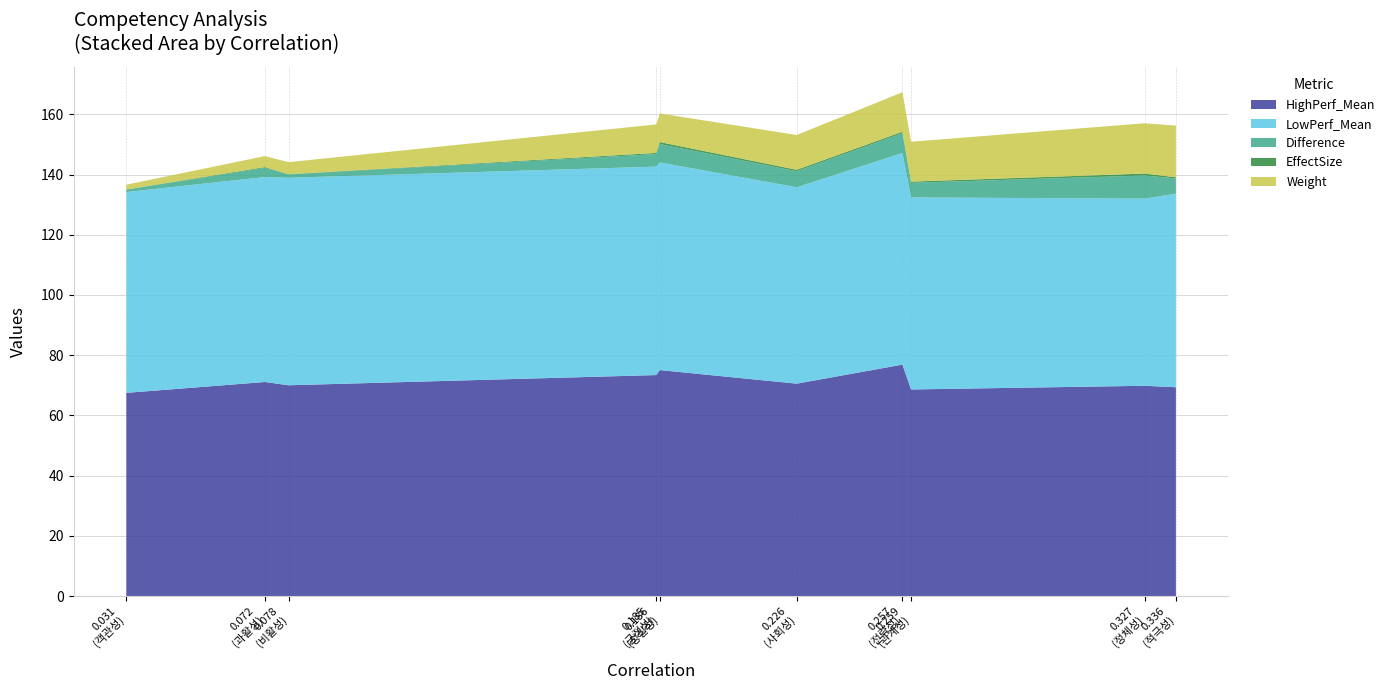

Reading left to right, list all the values displayed in this chart.

HighPerf_Mean: 적극성=69.4	정체성=69.8	관계성=68.6	전략성=76.9	사회성=70.5	성실성=75.1	긍정성=73.4	비활성=70.0	과활성=71.1	객관성=67.5
LowPerf_Mean: 적극성=64.3	정체성=62.2	관계성=63.8	전략성=70.3	사회성=65.2	성실성=69.0	긍정성=69.2	비활성=68.9	과활성=68.1	객관성=66.7
Difference: 적극성=5.1	정체성=7.7	관계성=4.8	전략성=6.6	사회성=5.3	성실성=6.1	긍정성=4.2	비활성=1.1	과활성=3.0	객관성=0.8
EffectSize: 적극성=0.4	정체성=0.6	관계성=0.4	전략성=0.5	사회성=0.5	성실성=0.7	긍정성=0.4	비활성=0.1	과활성=0.3	객관성=0.1
Weight: 적극성=17.2	정체성=16.7	관계성=13.2	전략성=13.1	사회성=11.5	성실성=9.5	긍정성=9.5	비활성=4.0	과활성=3.7	객관성=1.6